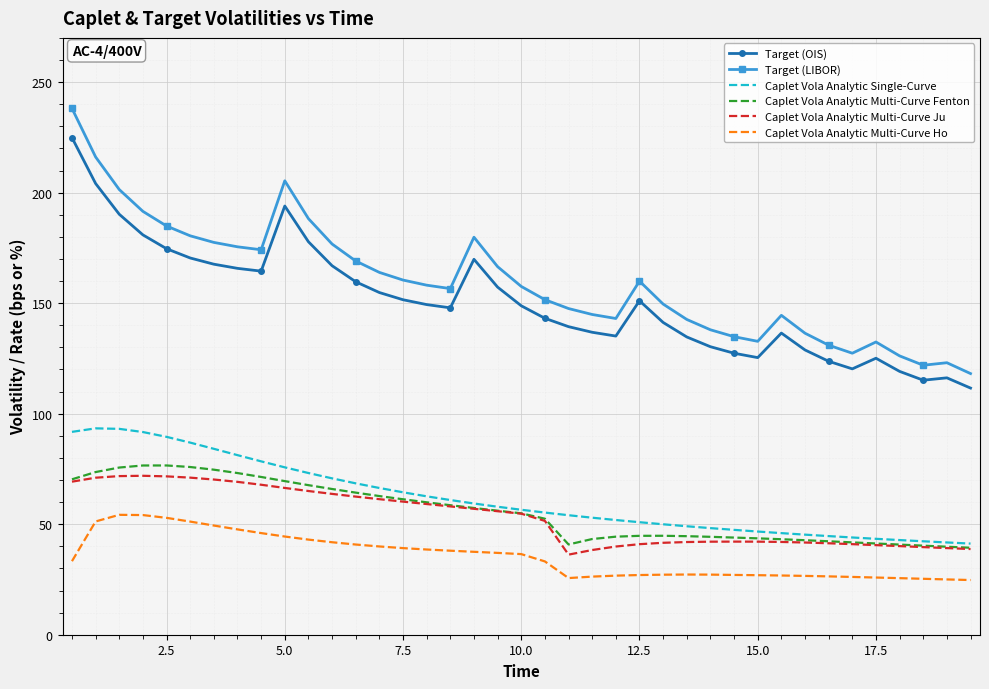

True or false: Target (LIBOR) and Target (OIS) cross at least once.

False